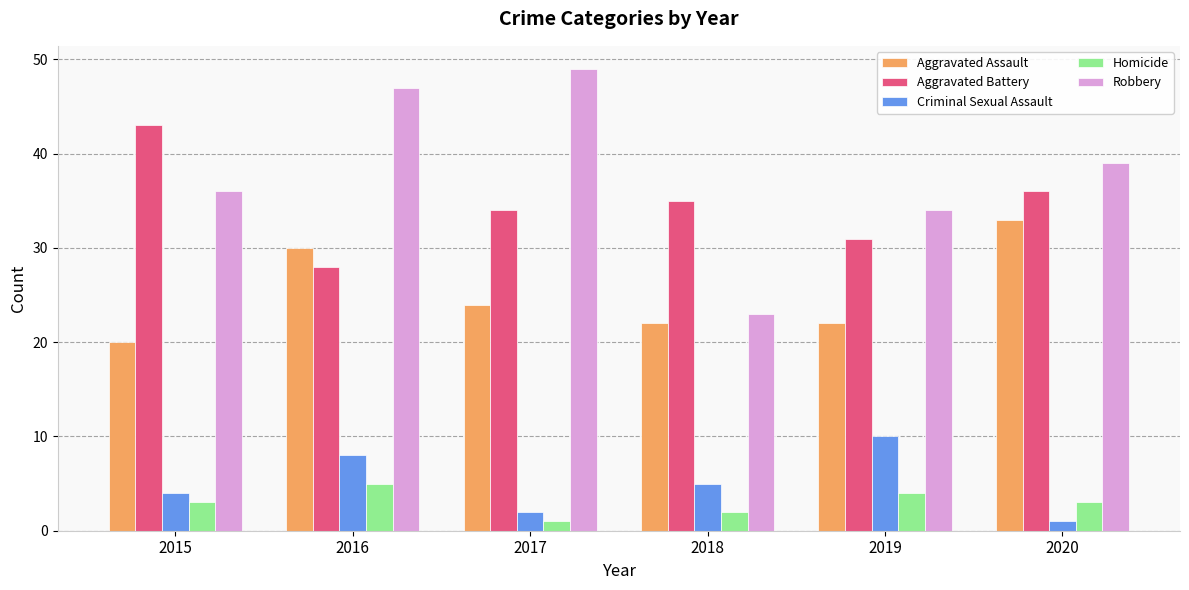

What is the difference between the highest and lowest values at 2015?

40